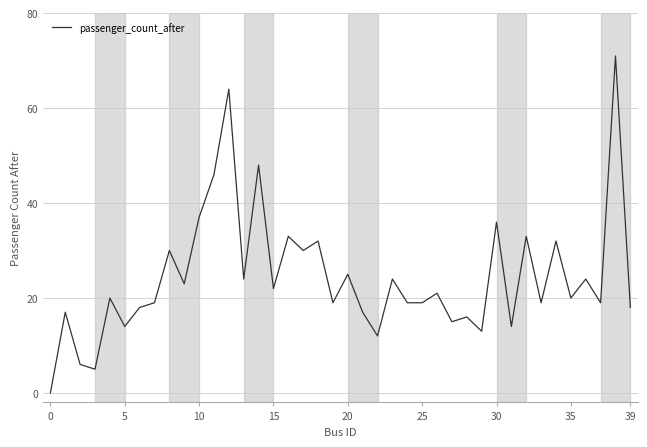

How many values are above zero?

39